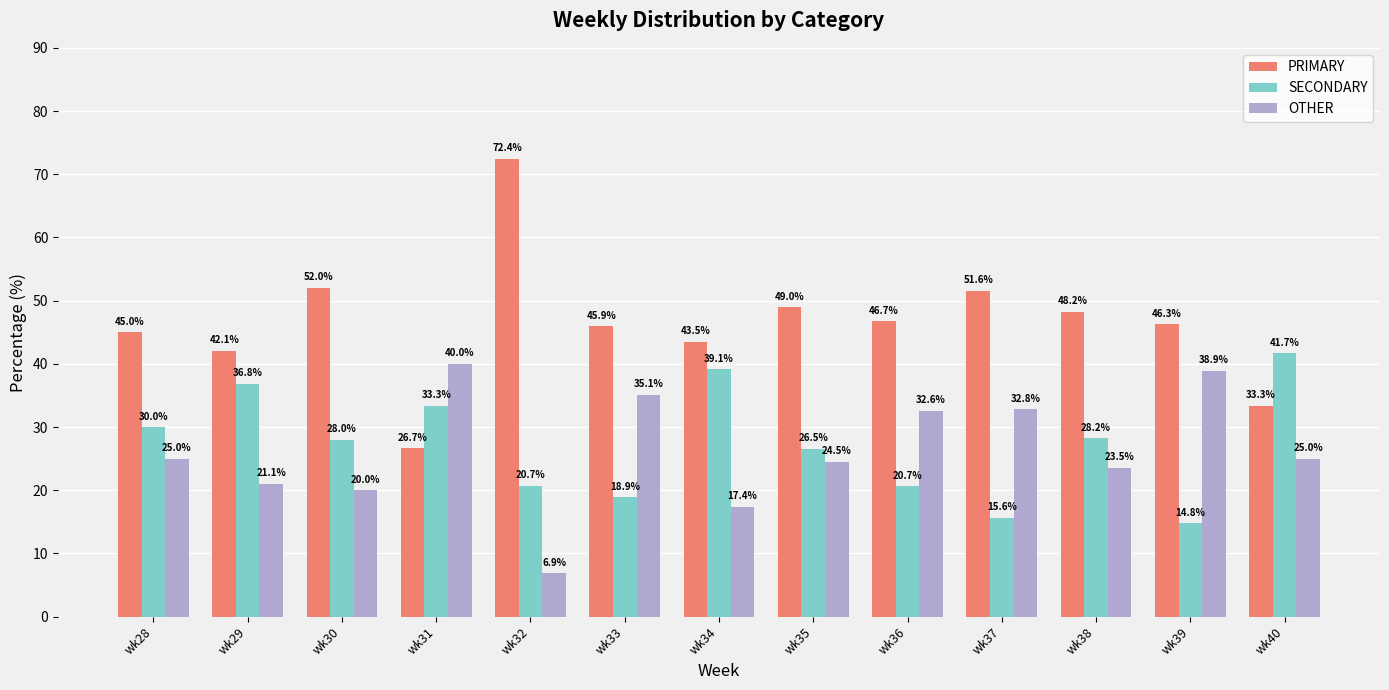

Where is PRIMARY nearest to the value 49?

wk35